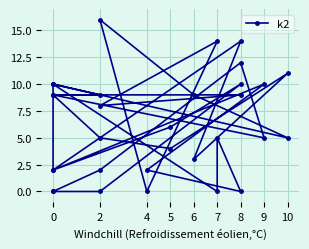

What is the difference between the maximum and minimum values?

16